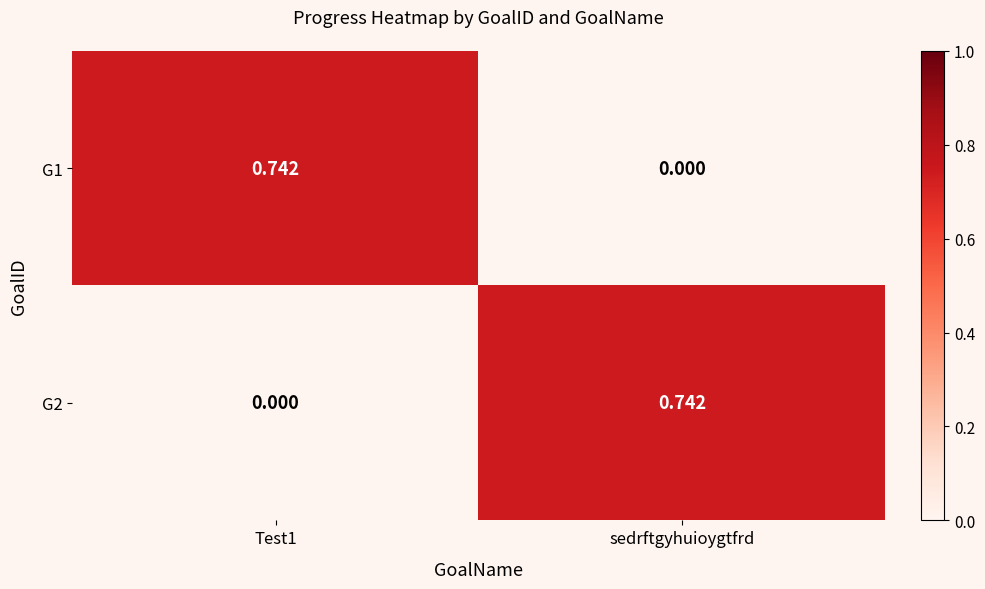

Which category has the highest value in the G2 series?

sedrftgyhuioygtfrd